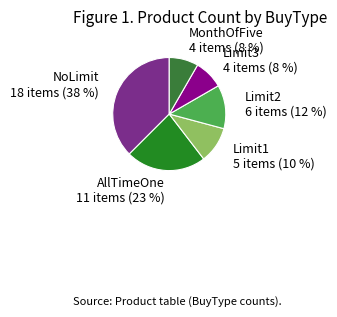

To the nearest percent, what is the average slice percentage?

17%